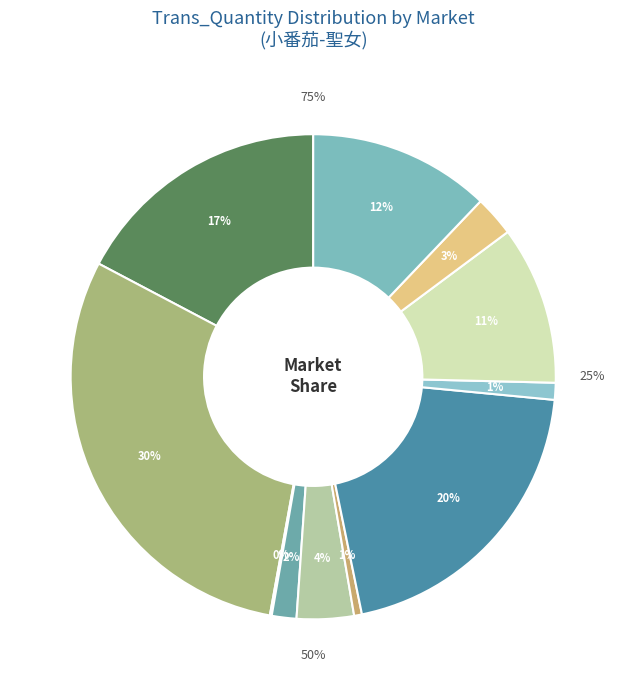

Between 13 and 17, which is larger?

17